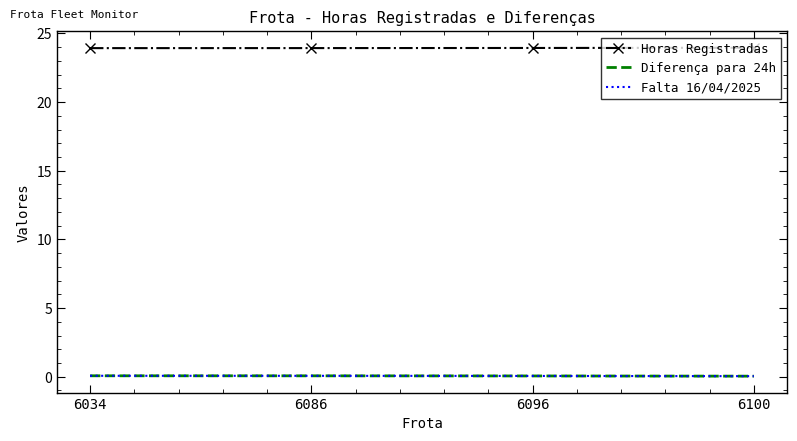

Rank the categories by Horas Registradas value from highest to lowest.

6100, 6096, 6086, 6034